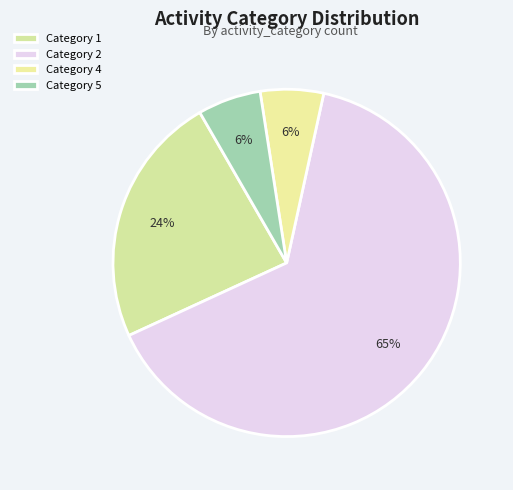

How many segments does this pie chart have?

4